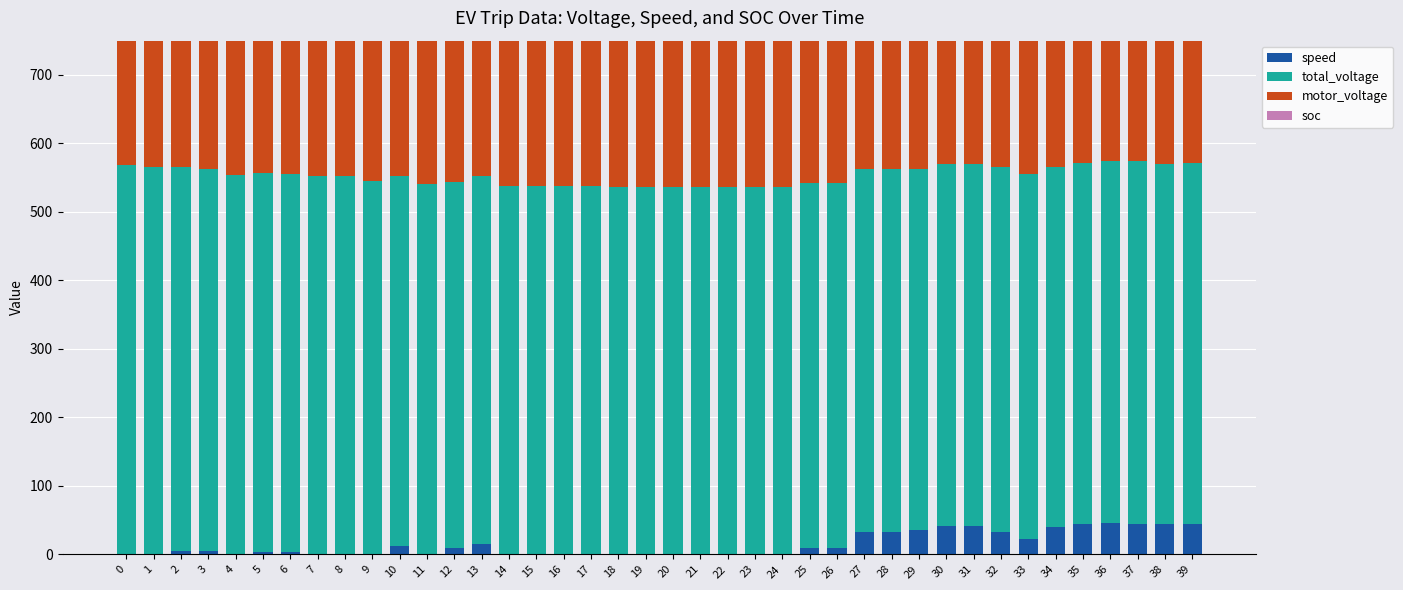

What is the greatest value displayed?

568.2